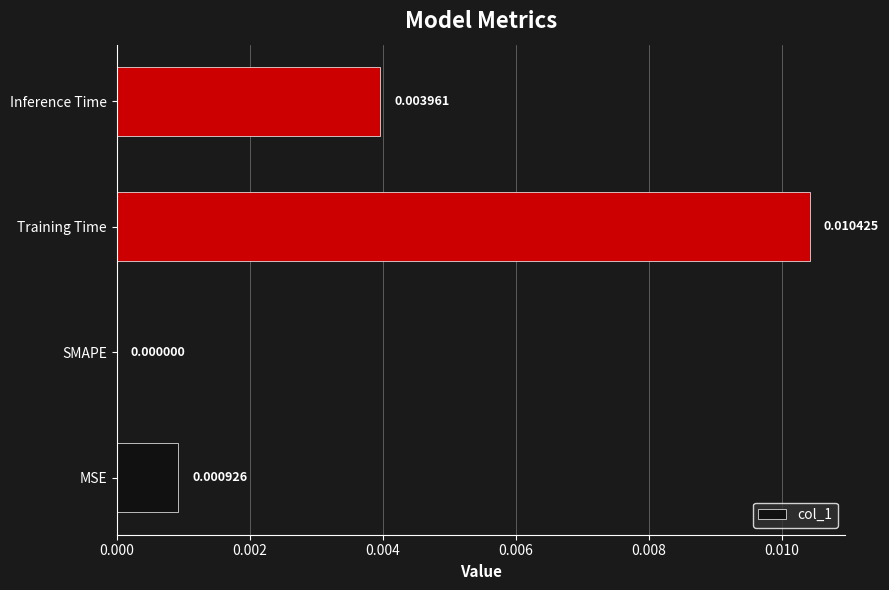

Between MSE and SMAPE, which is larger?

MSE